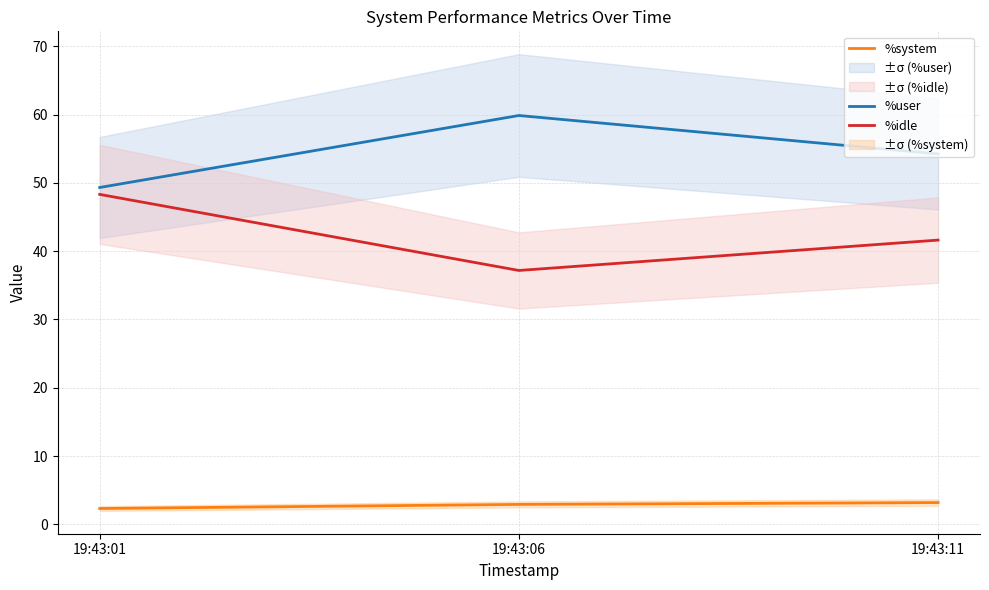

Which series has the widest spread of values?

%idle